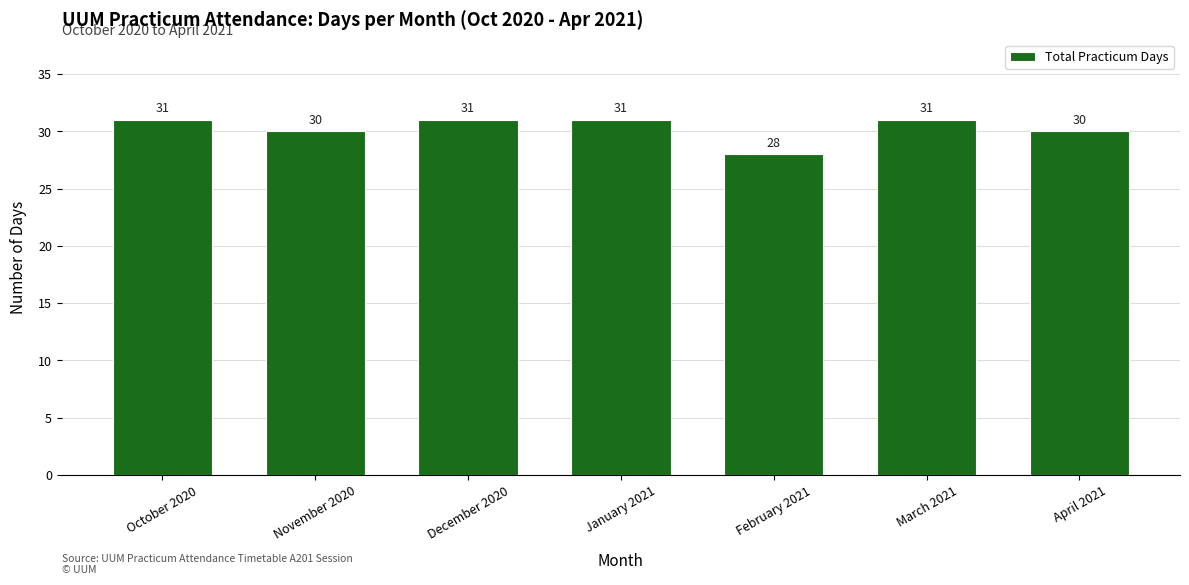

True or false: the data shows 41 at April 2021.

False